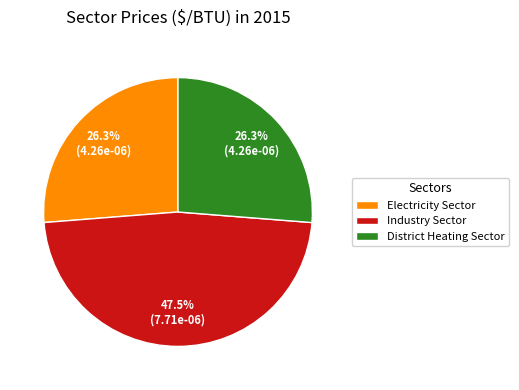

True or false: District Heating Sector accounts for 26% of the total.

True